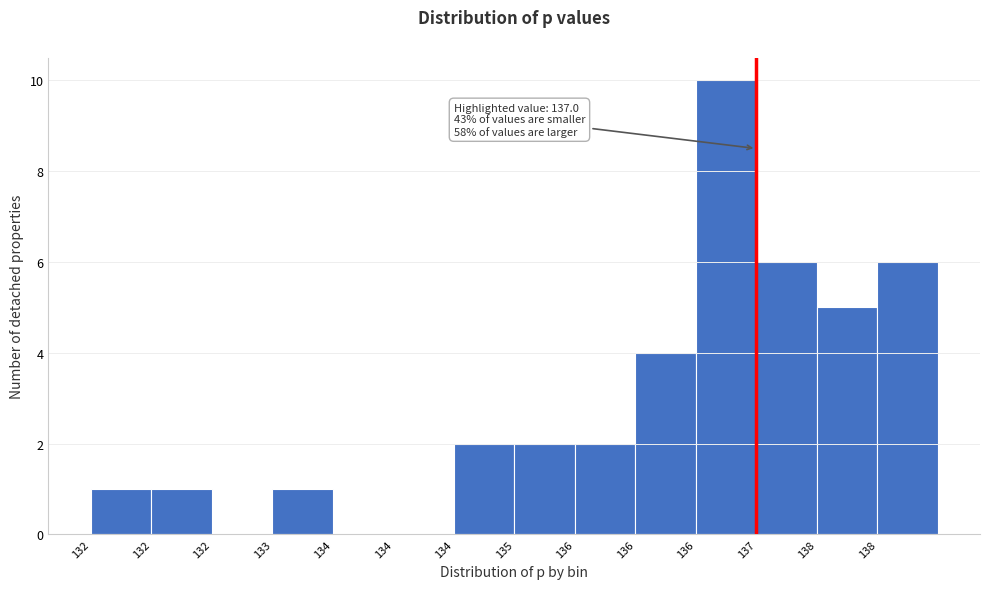

How many series are shown in this chart?

1